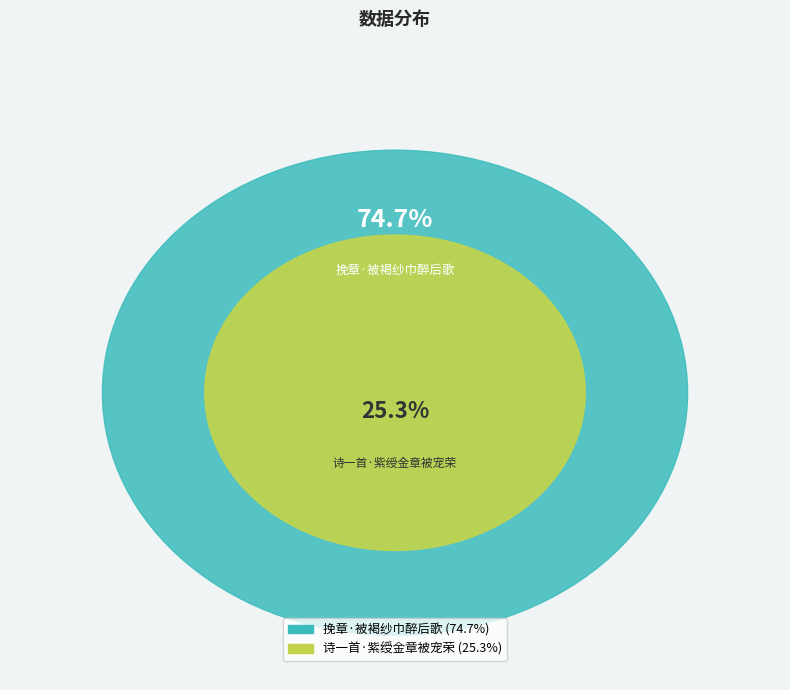

What percentage is NOT represented by 挽章·被褐纱巾醉后歌?

25.3%